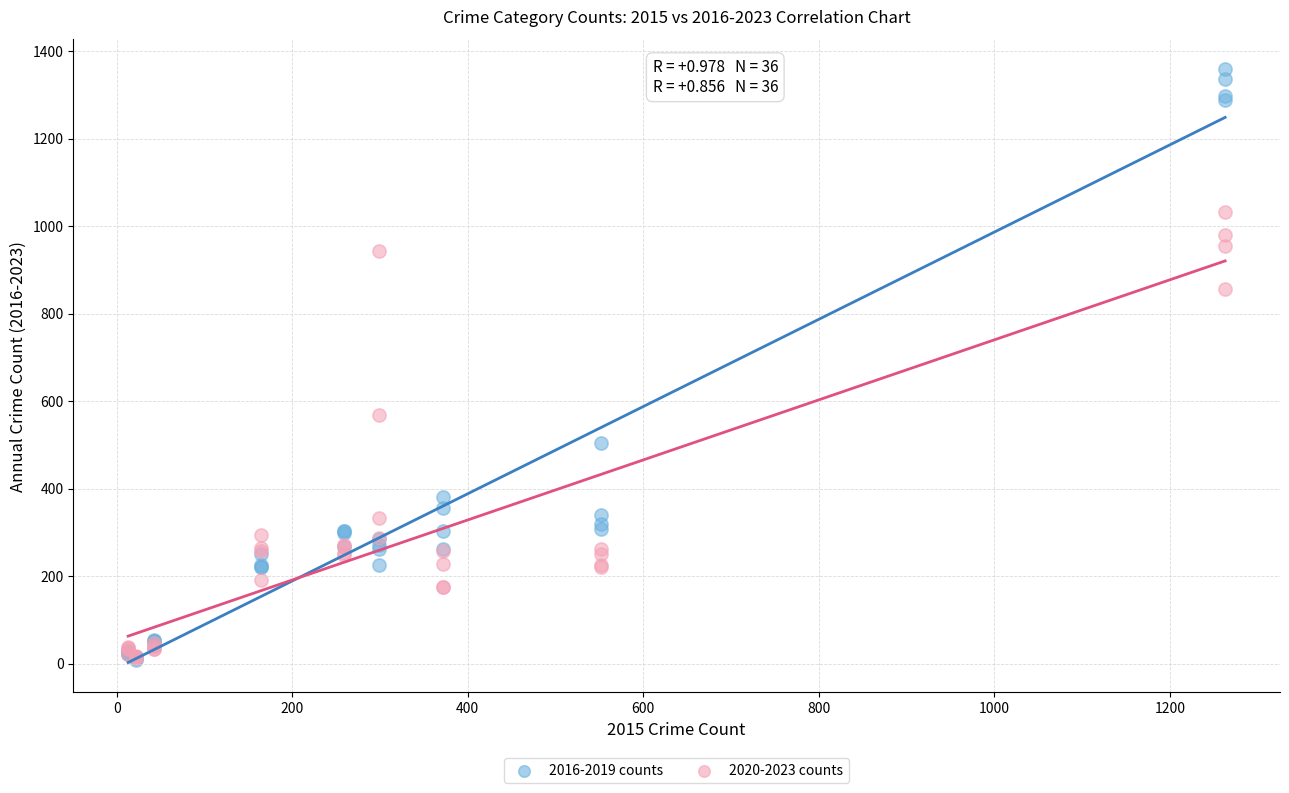

What are all the series names shown in the legend?

2016-2019 counts, 2020-2023 counts